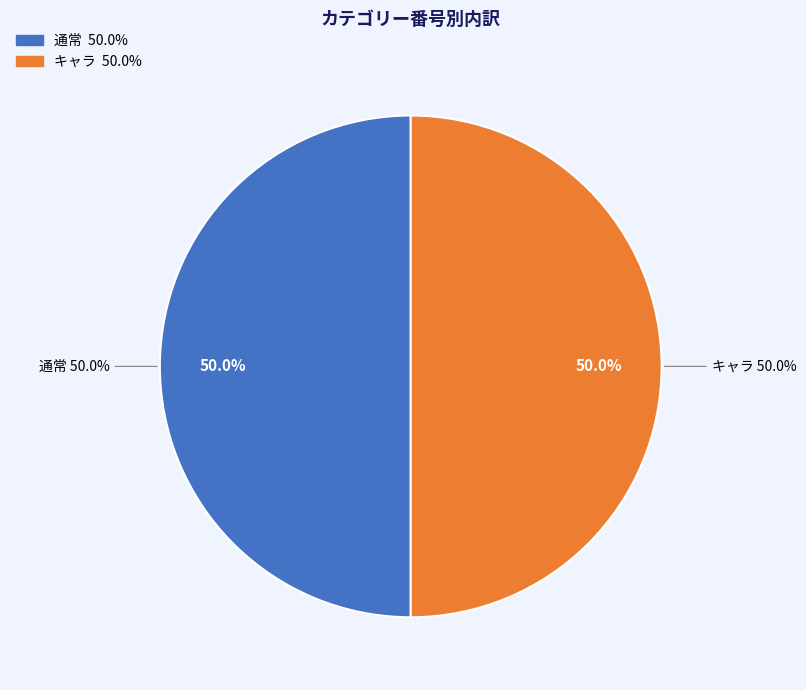

Does 通常 account for over 50% of the chart?

No